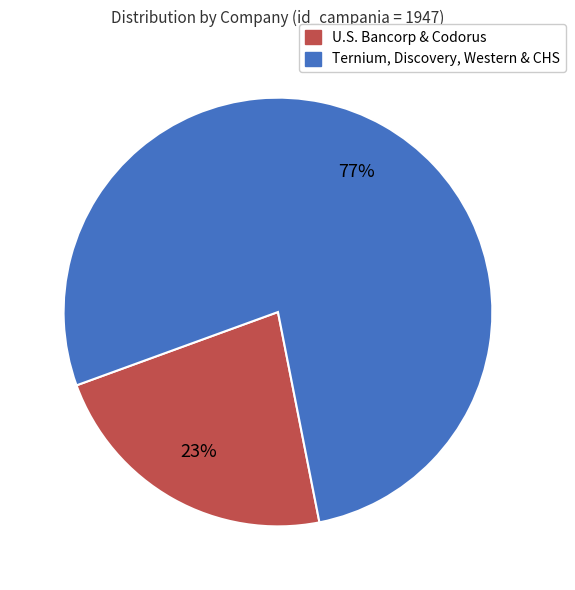

To the nearest percent, what is the average slice percentage?

50%